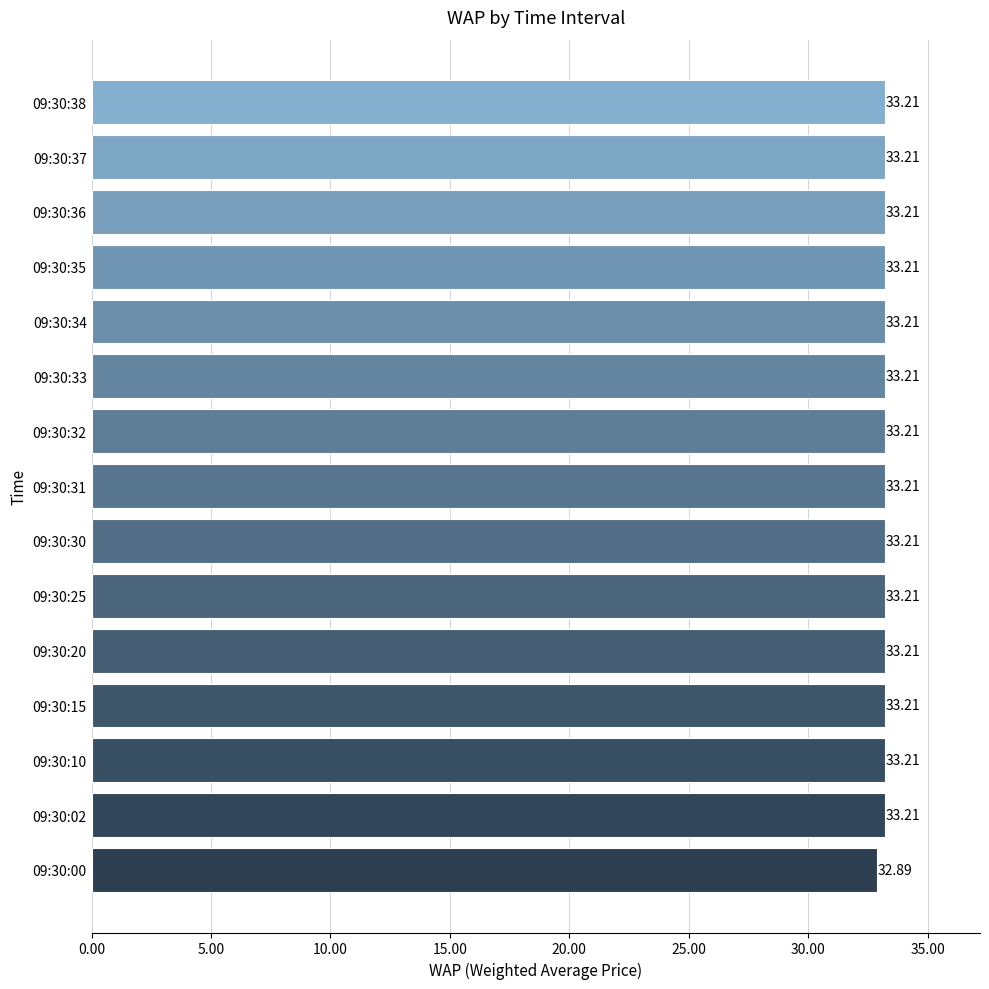

What is the difference between the maximum and minimum values?

0.3